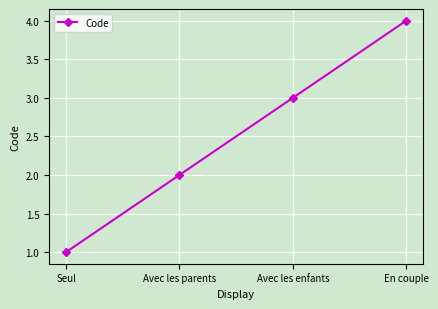

What is the value of the 4th point from the left?

4